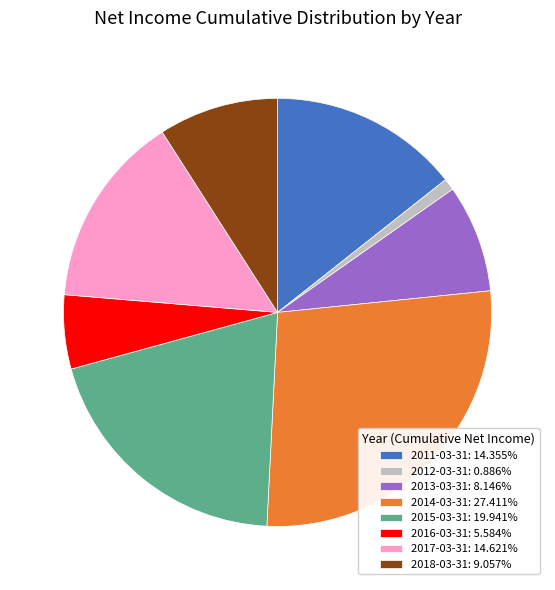

Approximately how many times larger is the value at 2013-03-31: 8.146% compared to 2011-03-31: 14.355%?

0.6